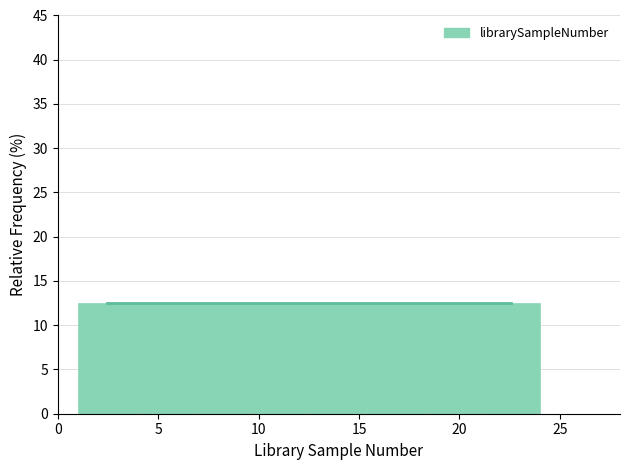

Reading left to right, list every bar in this chart as the range it spans on the x-axis followed by its height. Neither the bar edges nor the heights are printed on the chart, so give them approximately, as read against the axes.

1.0 to 4.0: 12.5
4.0 to 7.0: 12.5
7.0 to 9.5: 12.5
9.5 to 12.5: 12.5
12.5 to 15.5: 12.5
15.5 to 18.5: 12.5
18.5 to 21.0: 12.5
21.0 to 24.0: 12.5